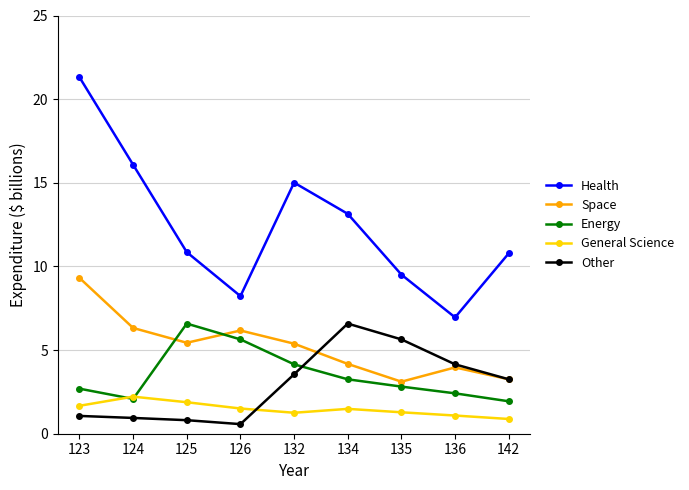

True or false: Health has more than 0 interior local peaks.

True